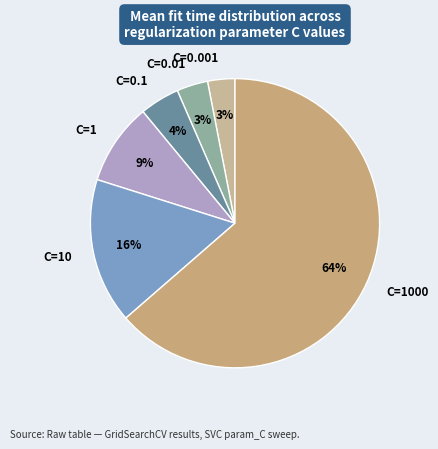

To the nearest percent, what is the average slice percentage?

17%